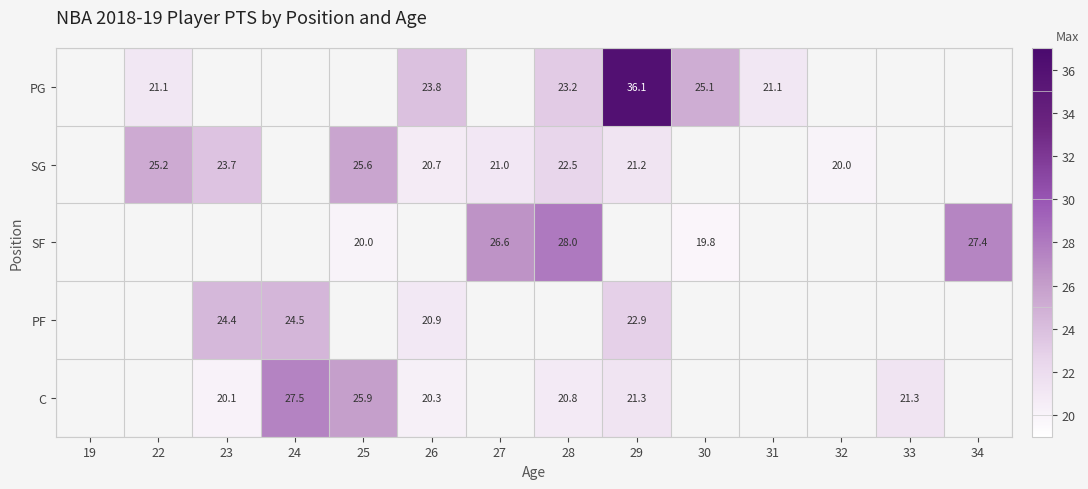

Between 27 and 29, which series saw the biggest shift?

SG